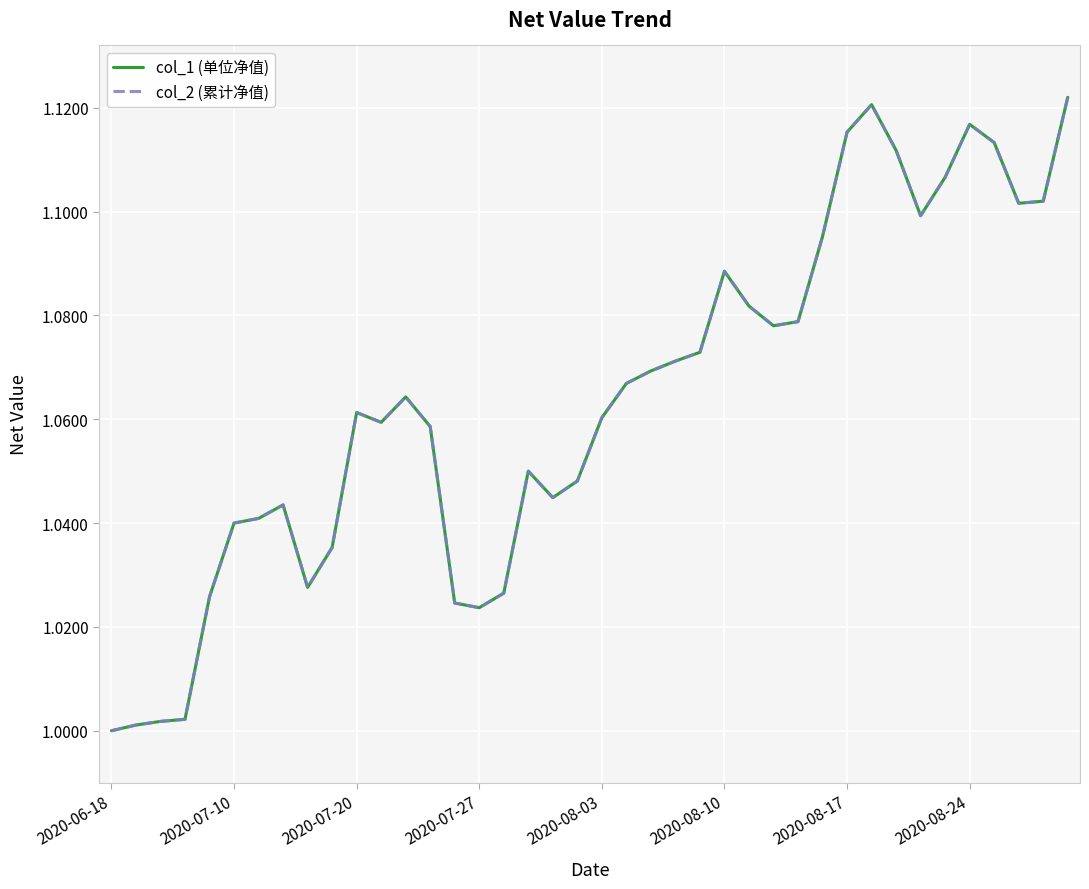

At which category does the chart reach its peak across all series?

39